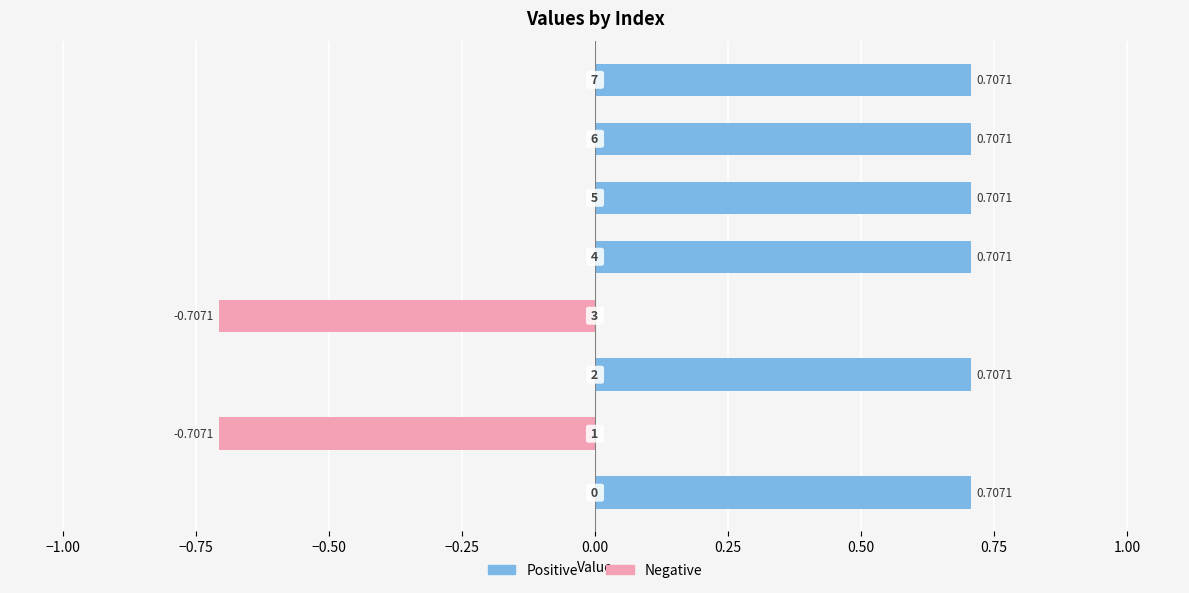

Reading left to right, list all the values displayed in this chart.

Positive: 0.7	0.0	0.7	0.0	0.7	0.7	0.7	0.7
Negative: 0.0	-0.7	0.0	-0.7	0.0	0.0	0.0	0.0